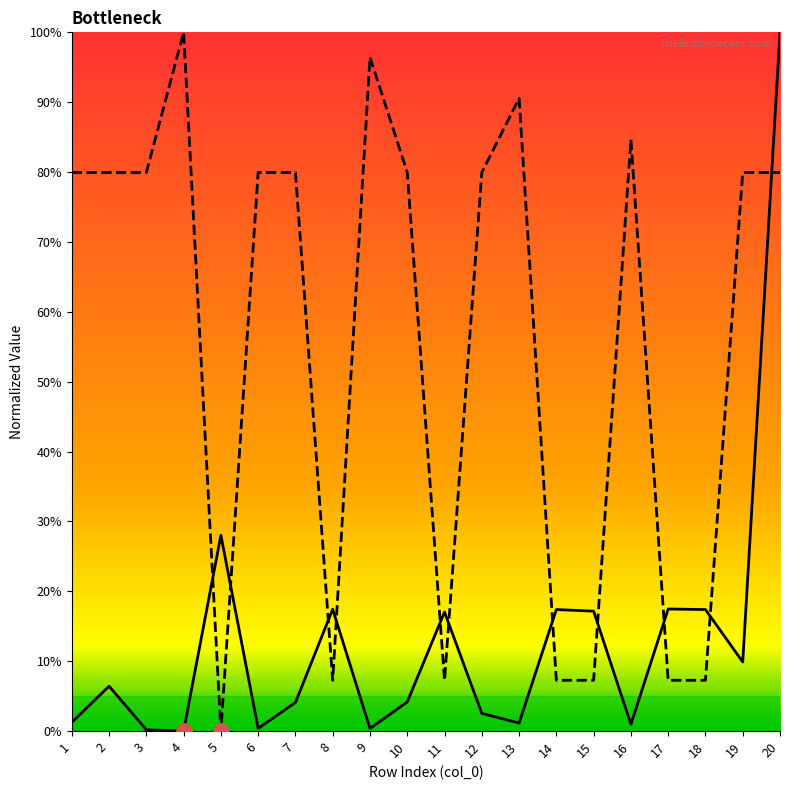

What is the spread (max minus min) of values at 4?

100.0